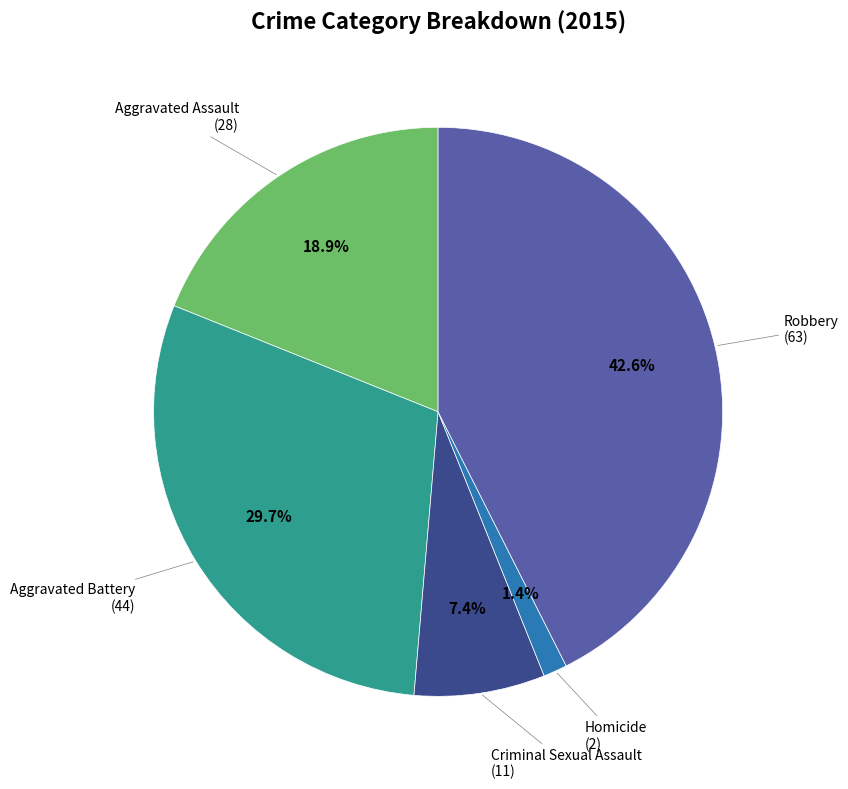

What portion of the pie excludes Aggravated Battery?

70.3%